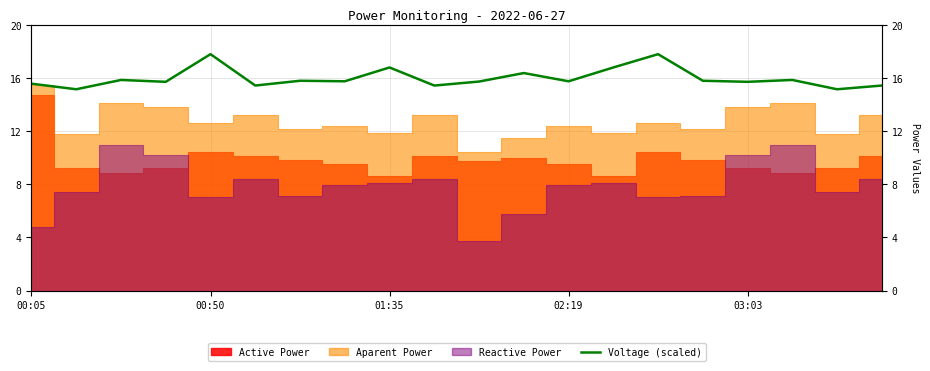

How many lines are shown in the chart?

1